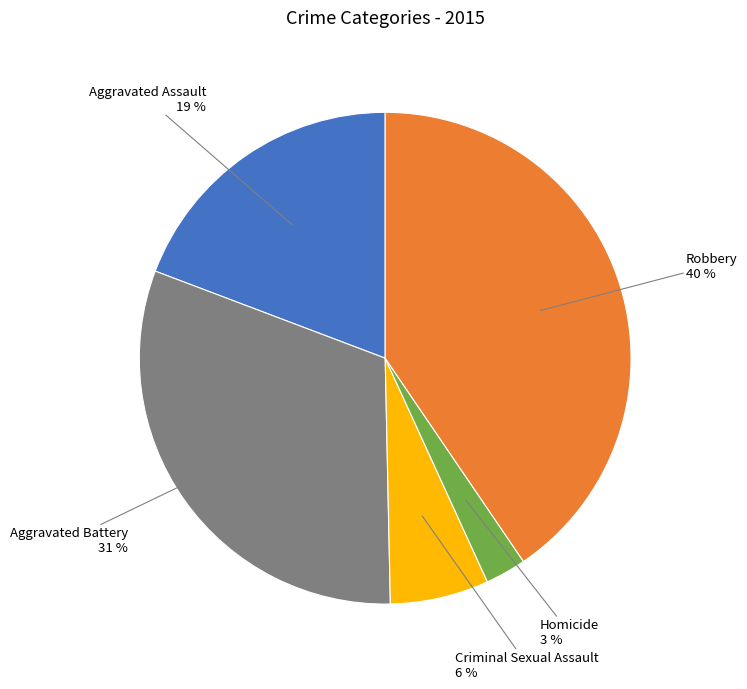

How many segments does this pie chart have?

5